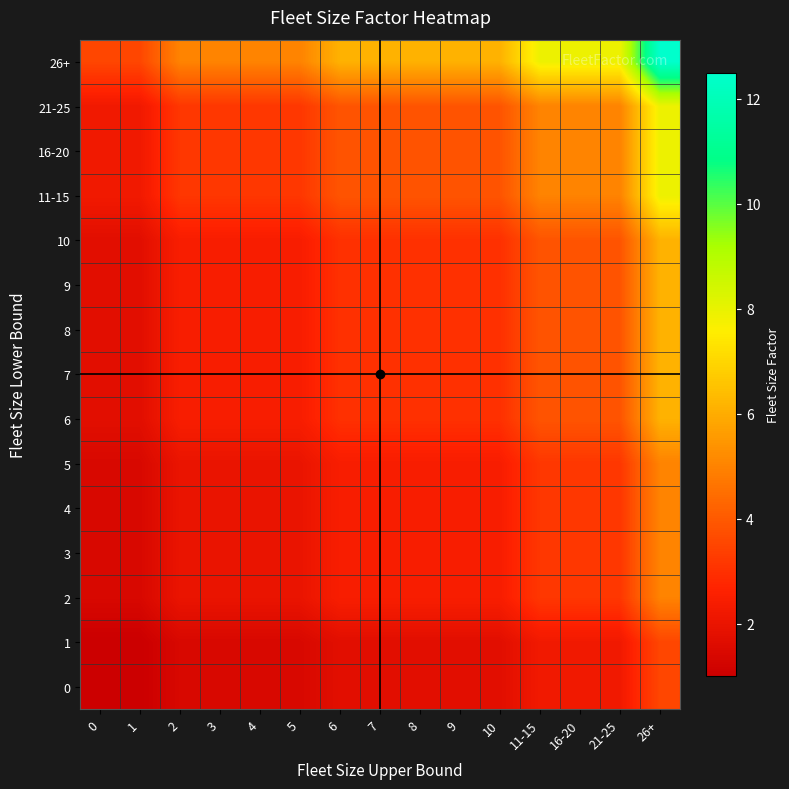

Which series has the largest total across all categories?

26+